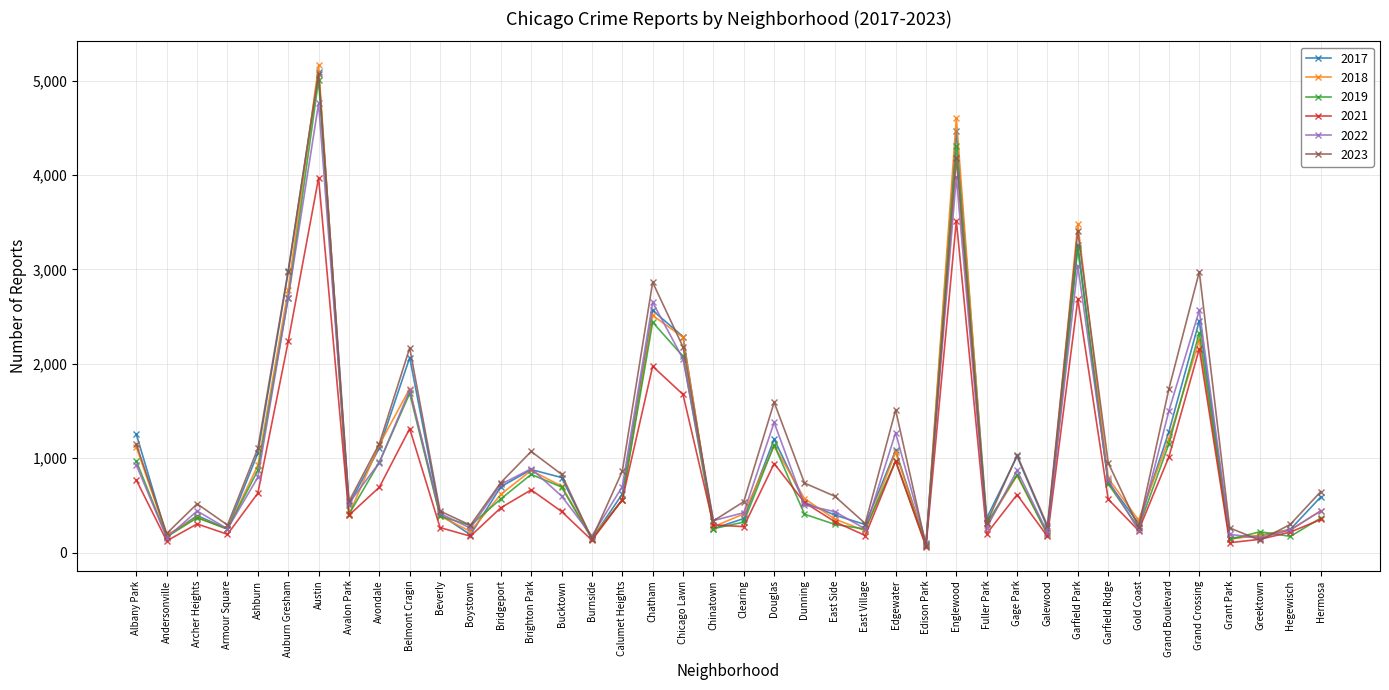

What is the label of the 9th point from the left?

Avondale